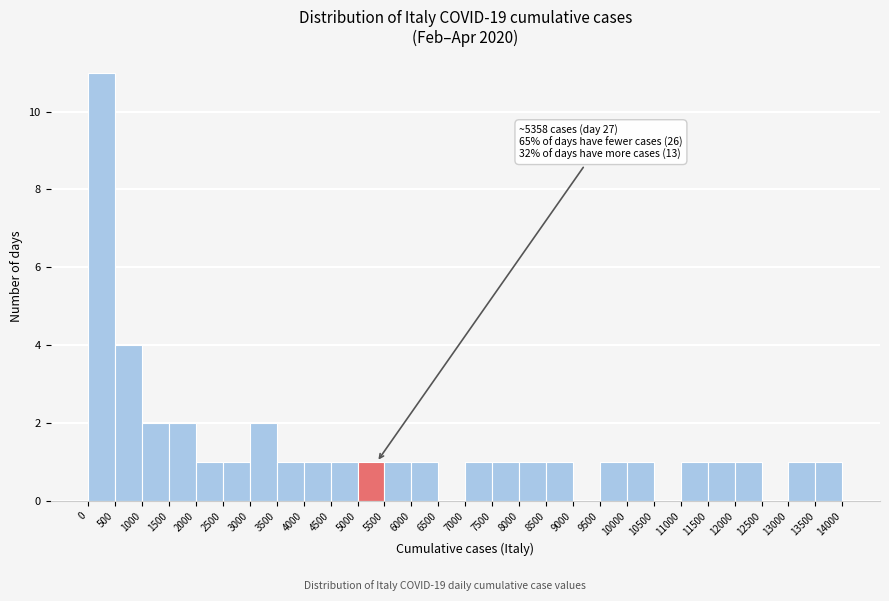

Which range on the x-axis has the tallest bar?

0 to 500